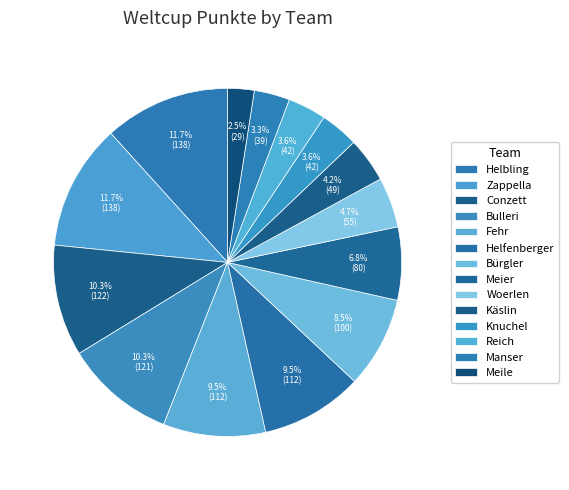

How much of the chart is everything except Bulleri?

89.7%